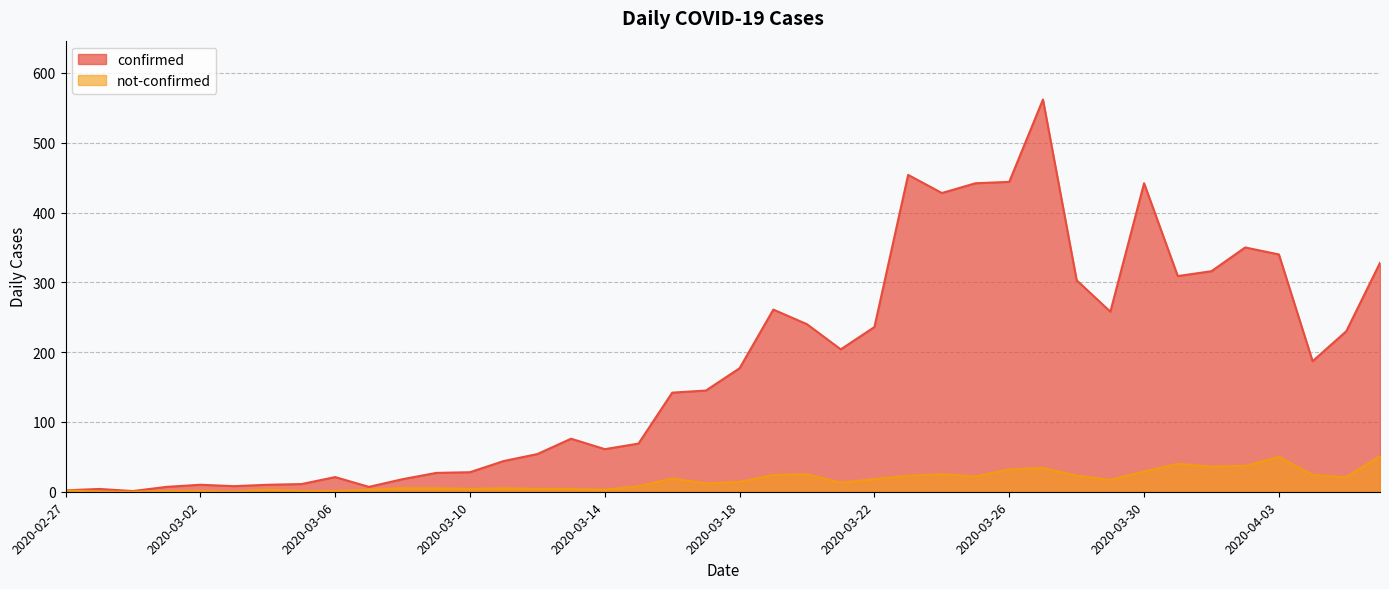

Rank the series by their average value, from lowest to highest.

not-confirmed, confirmed